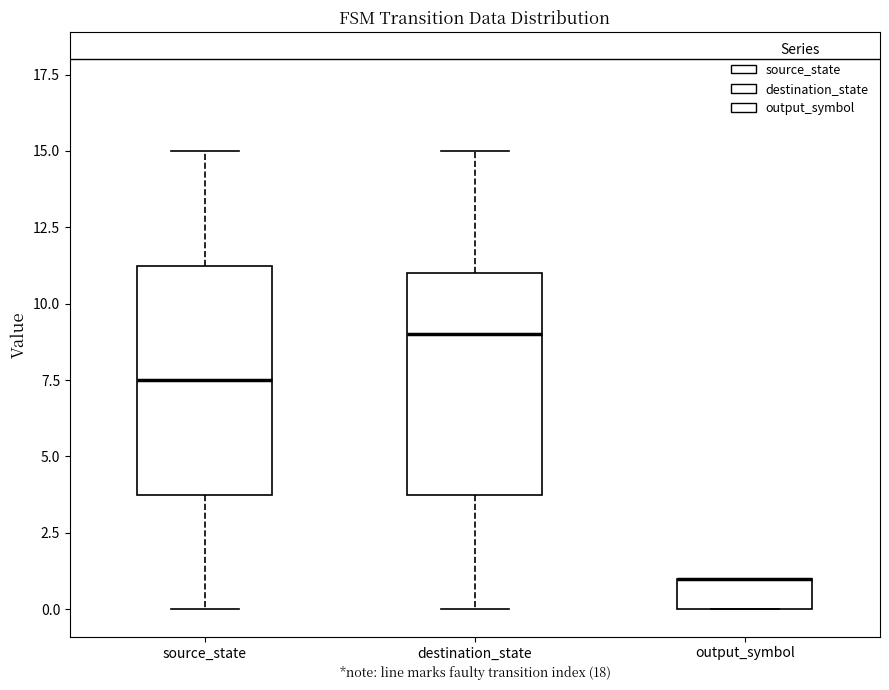

Where is the lower edge of the box for output_symbol on the y-axis? The values are not printed on the chart, so give them approximately, as read against the axis.

0.0